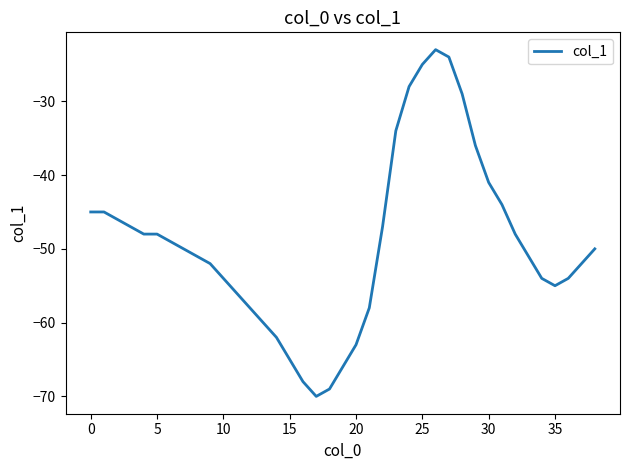

What is the difference between the maximum and minimum values?

47